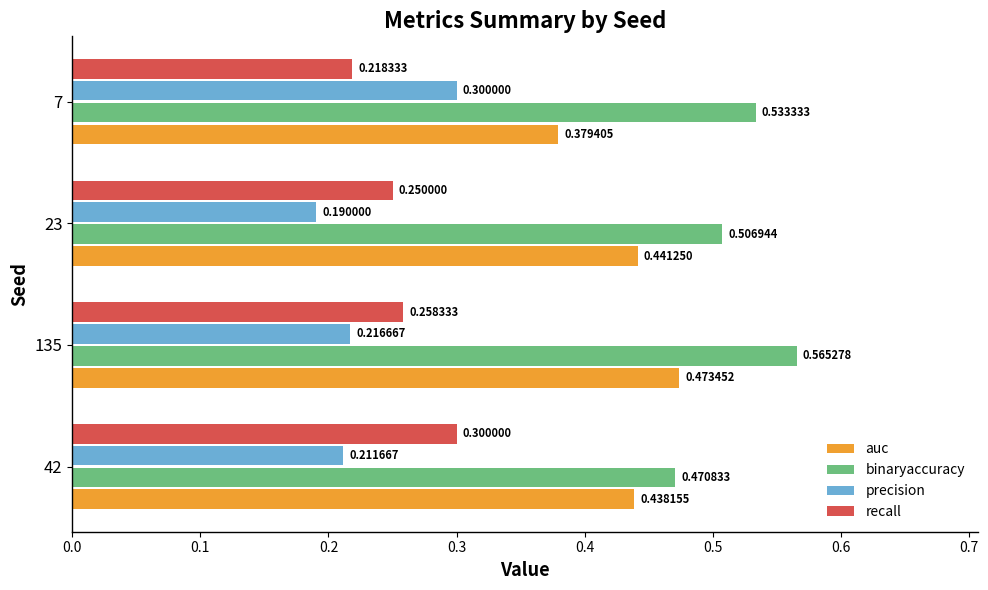

At 135, list the series in order from largest to smallest.

binaryaccuracy, auc, recall, precision